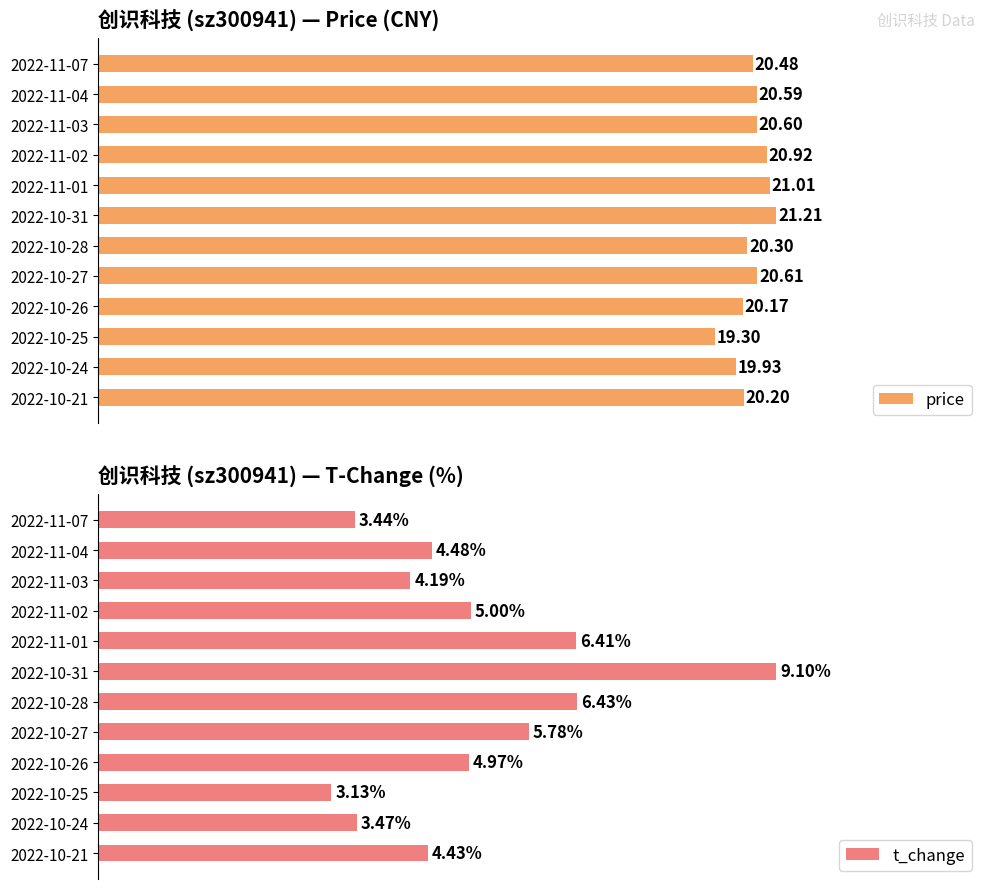

Rank the categories by t_change value from lowest to highest.

2022-10-25, 2022-11-07, 2022-10-24, 2022-11-03, 2022-10-21, 2022-11-04, 2022-10-26, 2022-11-02, 2022-10-27, 2022-11-01, 2022-10-28, 2022-10-31